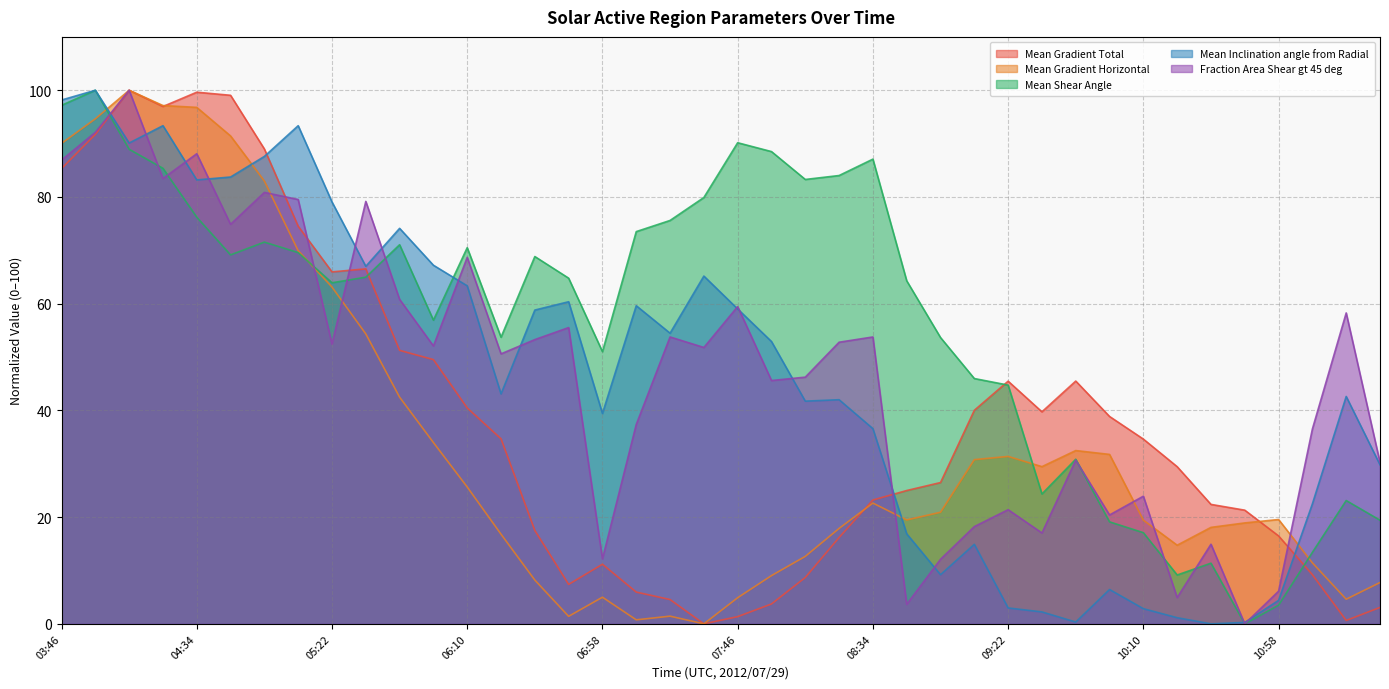

True or false: Mean Gradient Total has a value of 66.5 at 05:34.

True